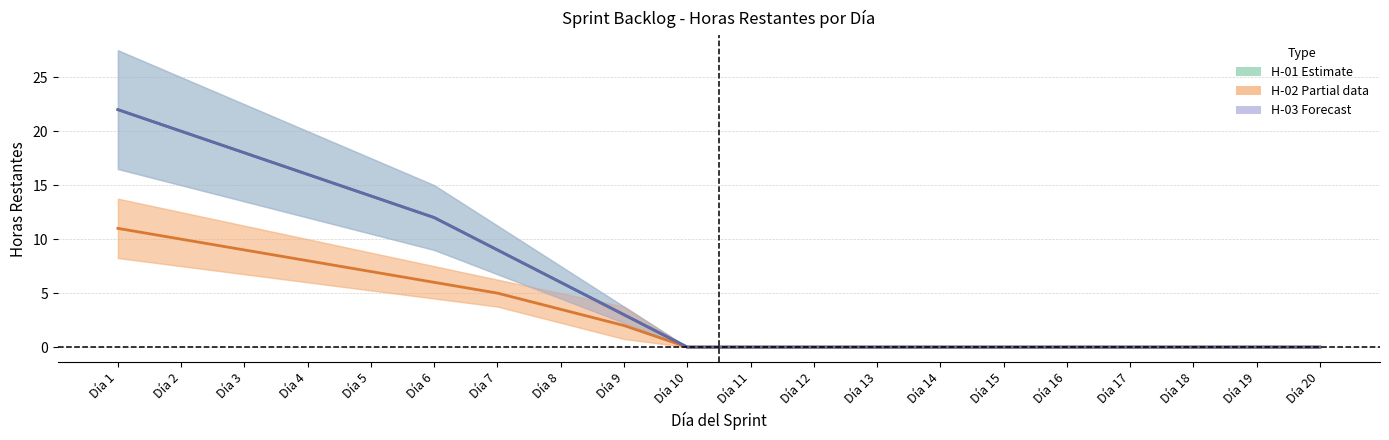

How many lines are shown in the chart?

3